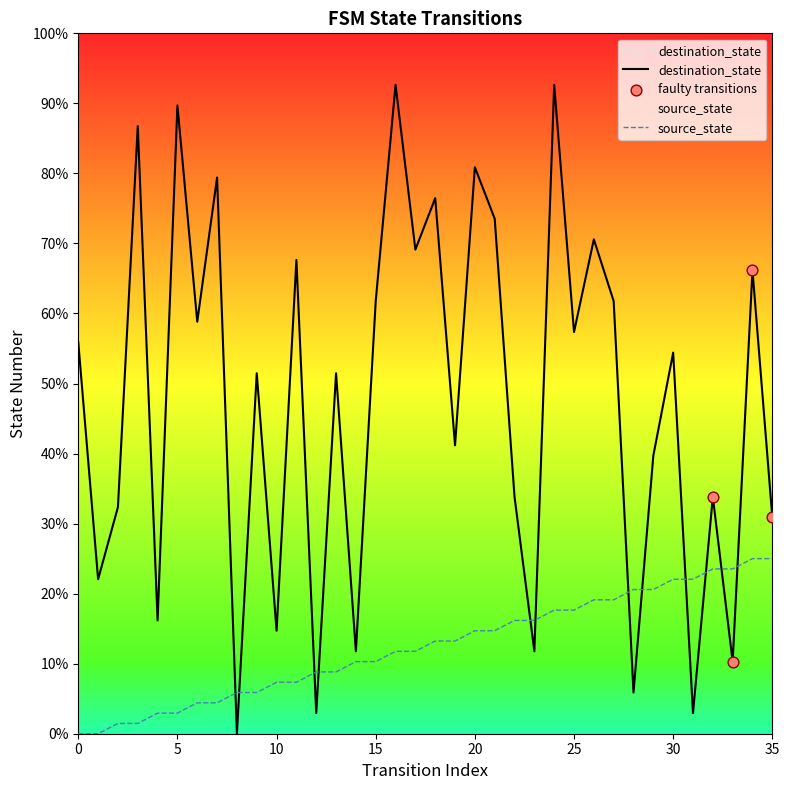

At which category is the sum across all series the highest?

24